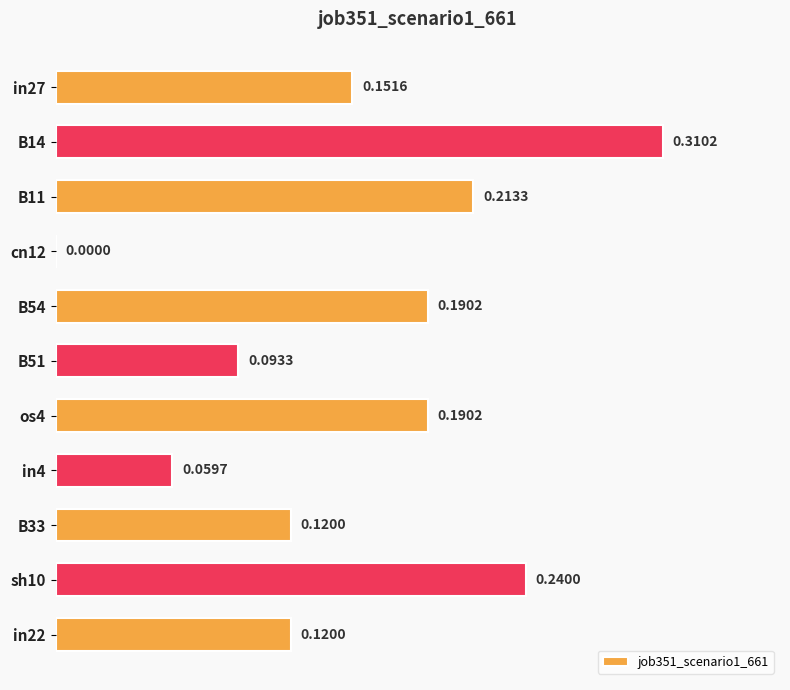

Which label corresponds to the largest value in the chart?

B14